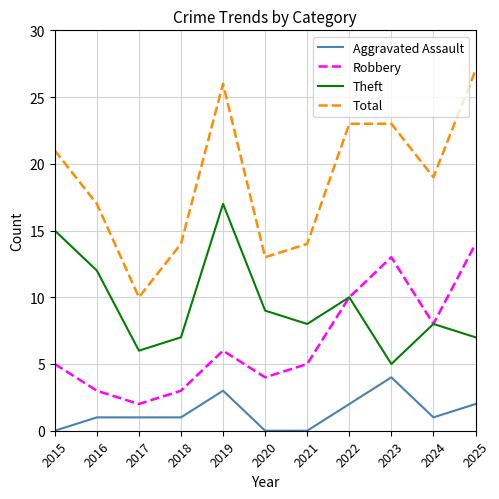

What is the maximum value shown in the chart?

27